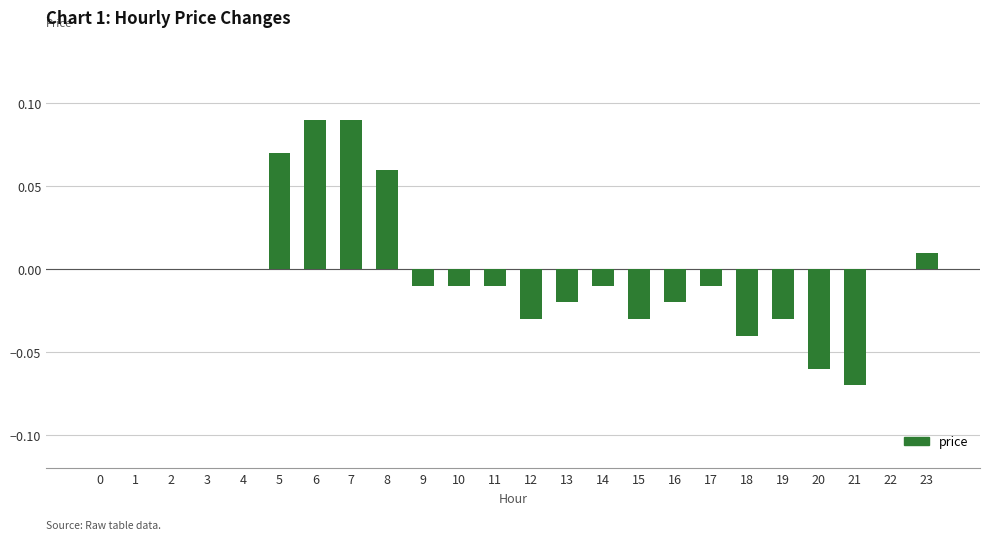

Between 21 and 7, which is larger?

7